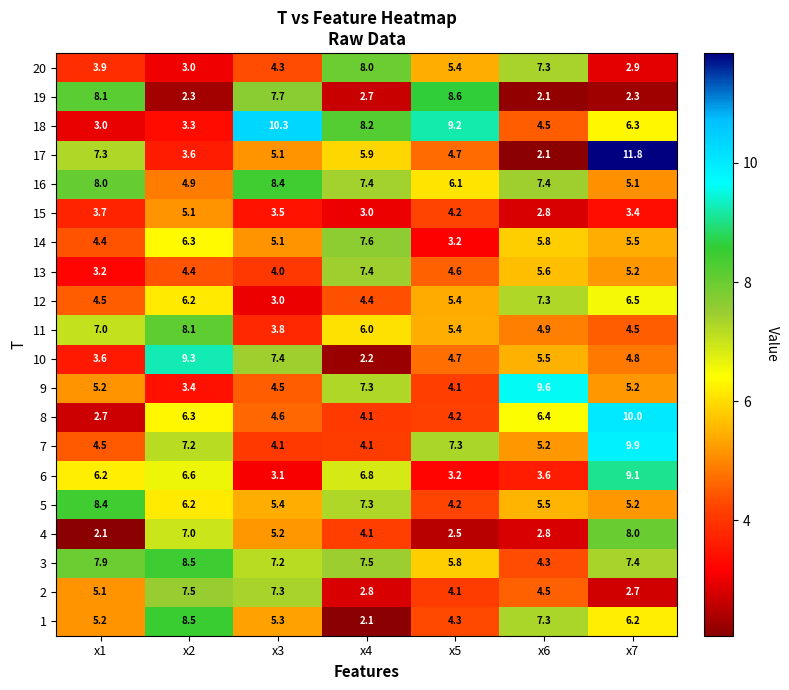

Where is 3 nearest to the value 6?

x5